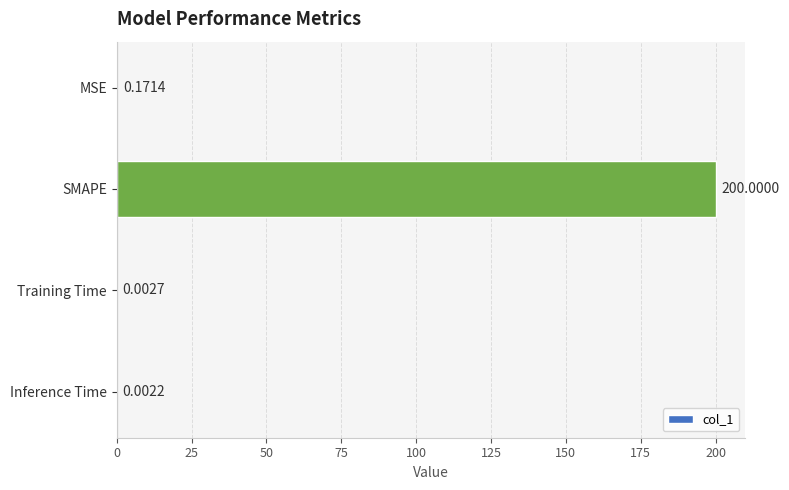

What is the change in value from SMAPE to Training Time?

-200.0